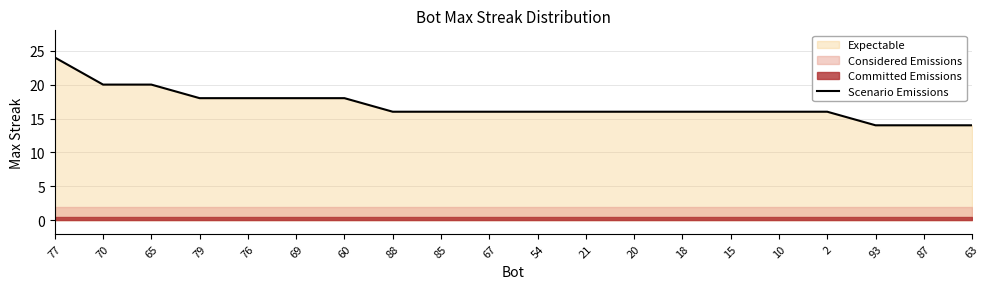

Rank the categories by value from highest to lowest.

77, 70, 65, 79, 76, 69, 60, 88, 85, 67, 54, 21, 20, 18, 15, 10, 2, 93, 87, 63